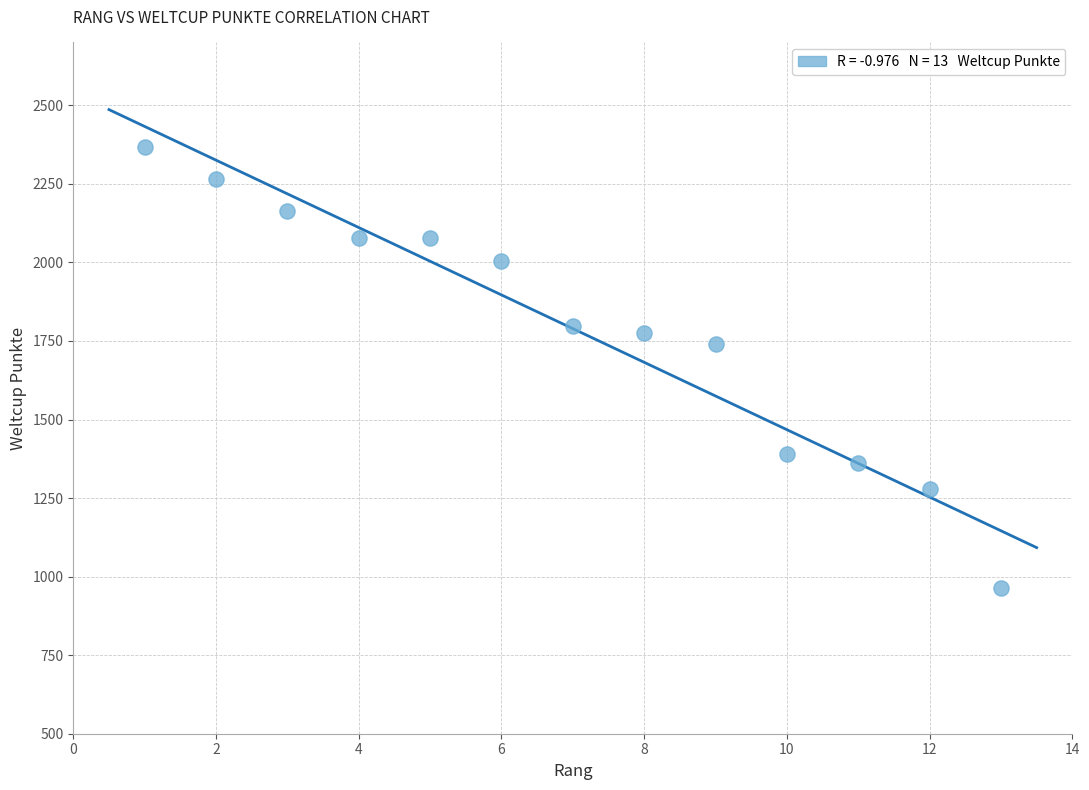

What is the range of Y values (max minus min)?

1402